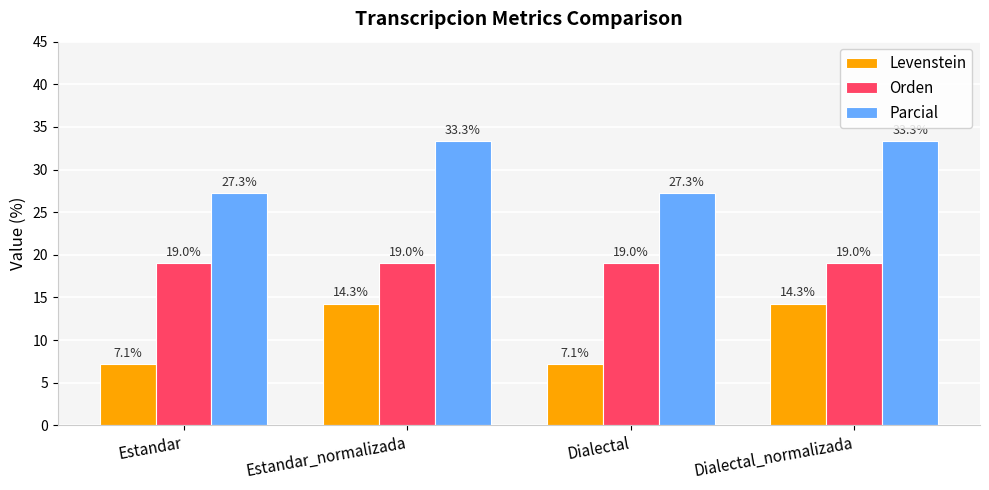

What is the difference between the maximum and minimum values in the Levenstein series?

7.1